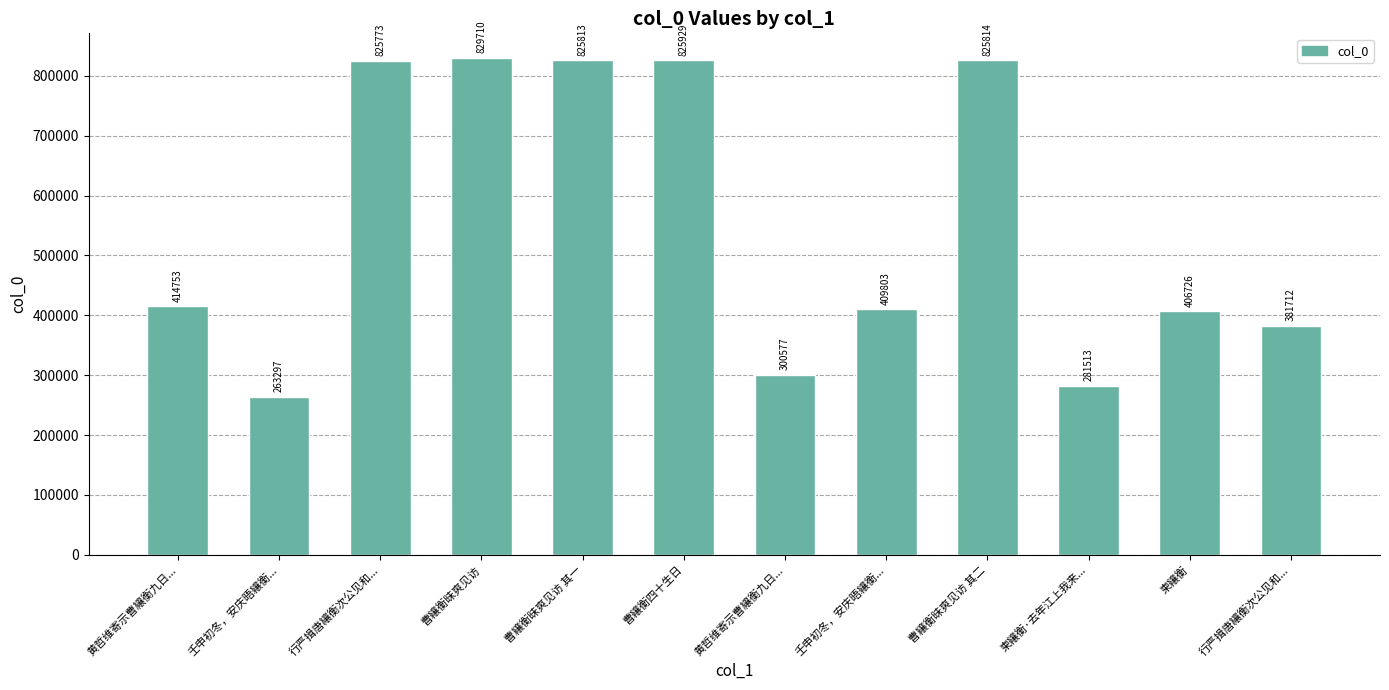

Does the chart contain any negative values?

No